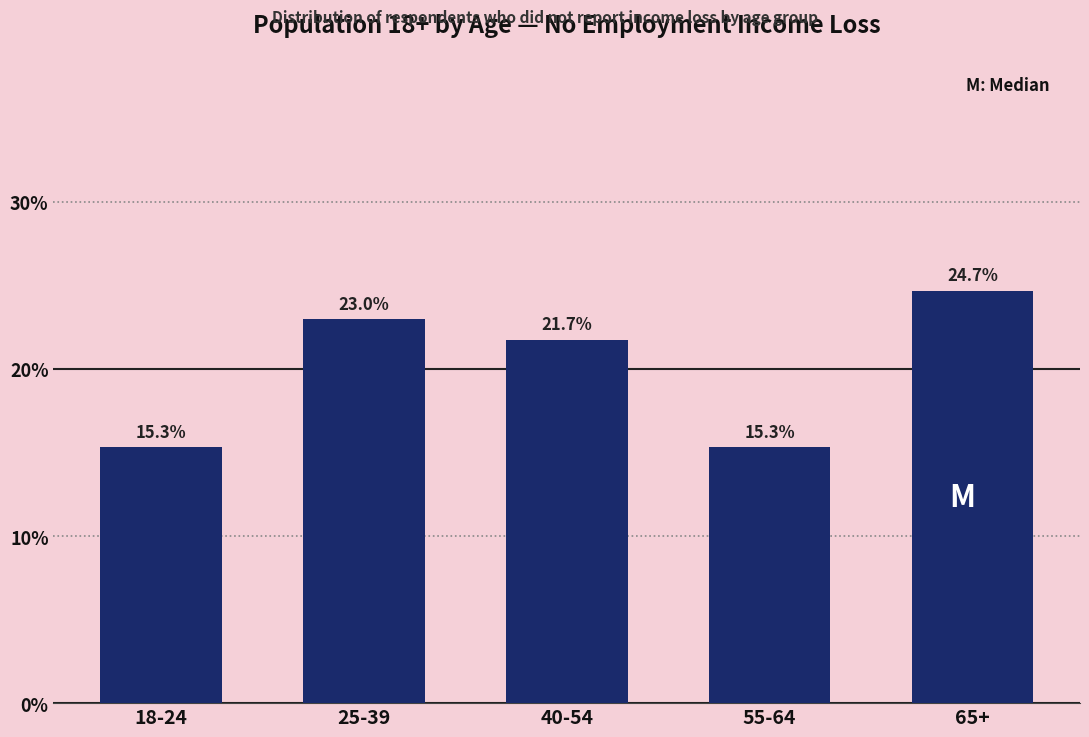

Reading left to right, extract all data points from this chart.

15.3	23.0	21.7	15.3	24.7